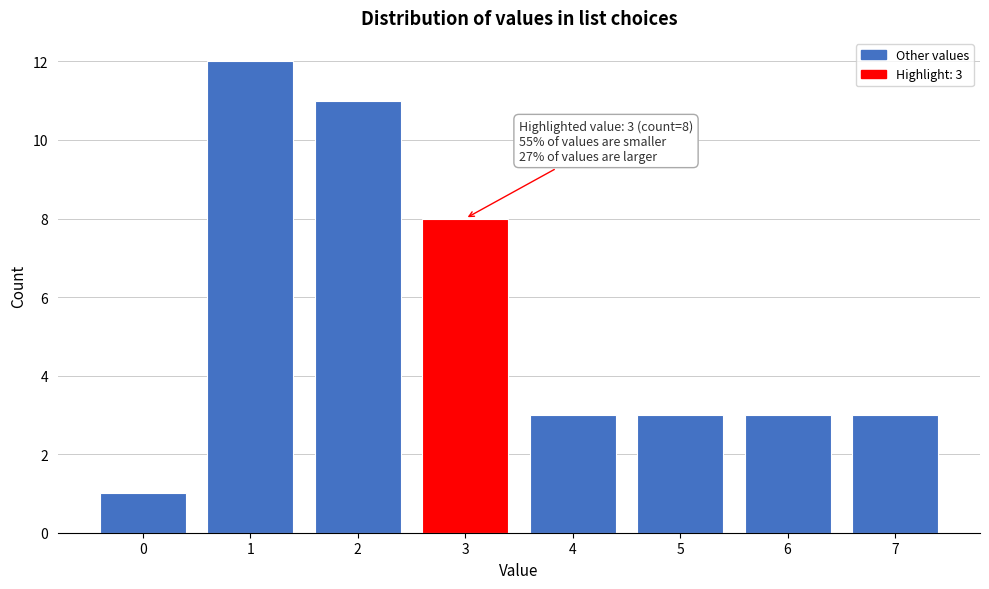

Reading right to left, what are all the values shown in this chart?

3	3	3	3	8	11	12	1